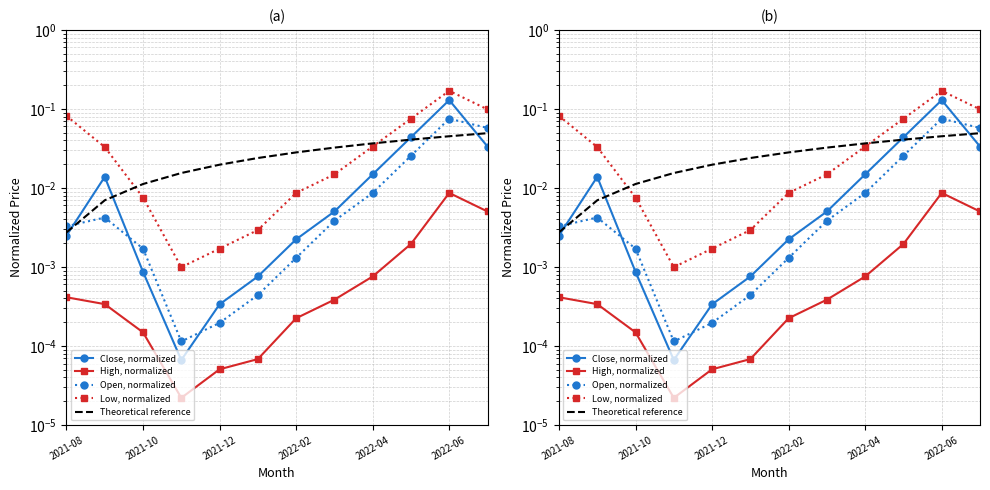

What is the difference between the highest and lowest values at 11?

0.1